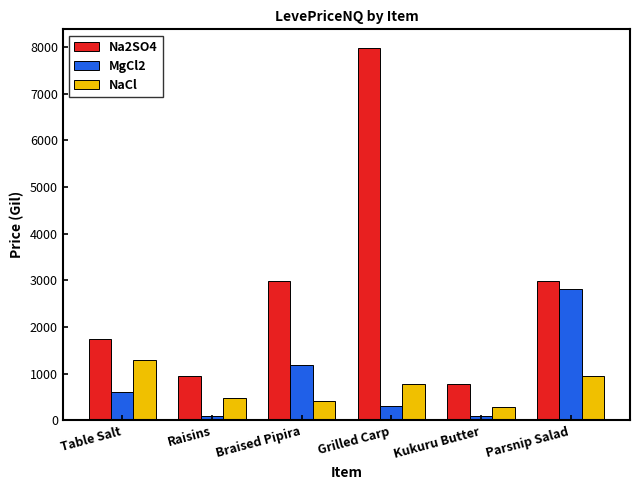

What is the value of the MgCl2 bar at the 5th from the left?

81.0